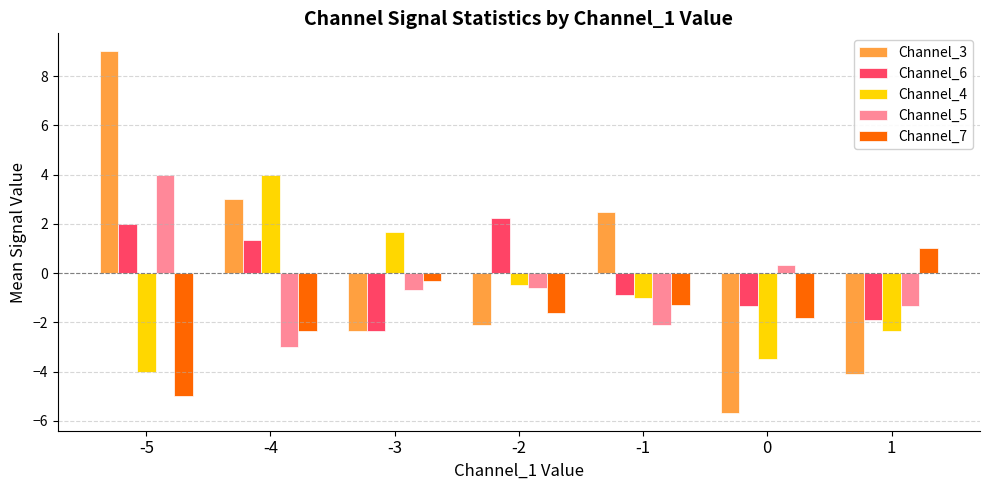

True or false: Channel_5 has a value of 2.6 at -5.

False